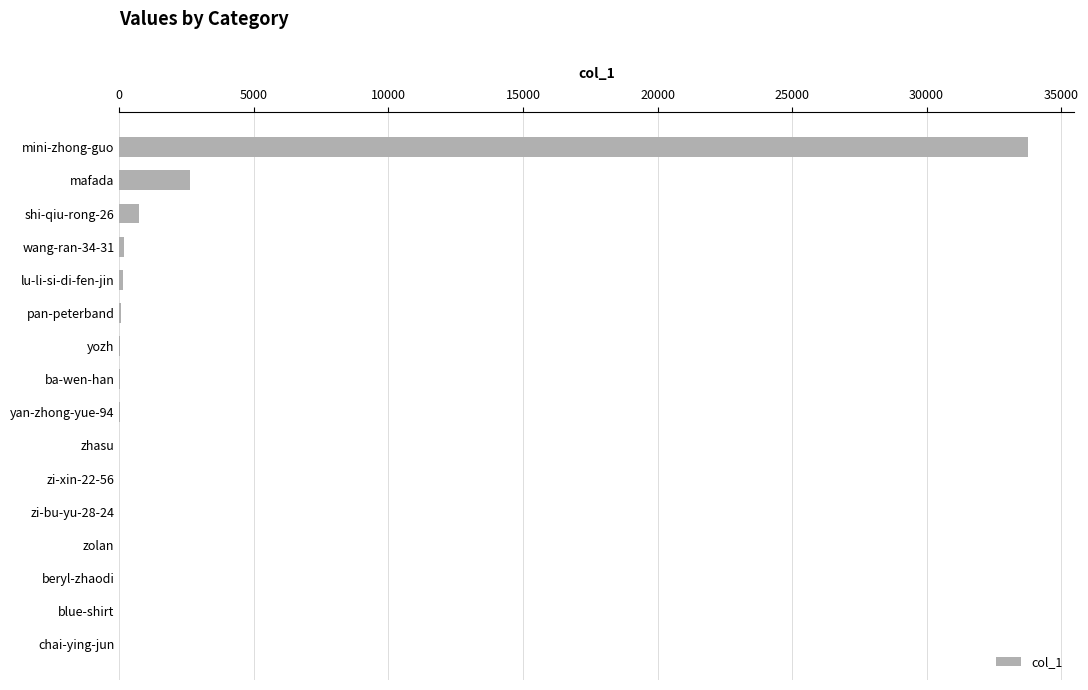

How many data points does each series have?

16